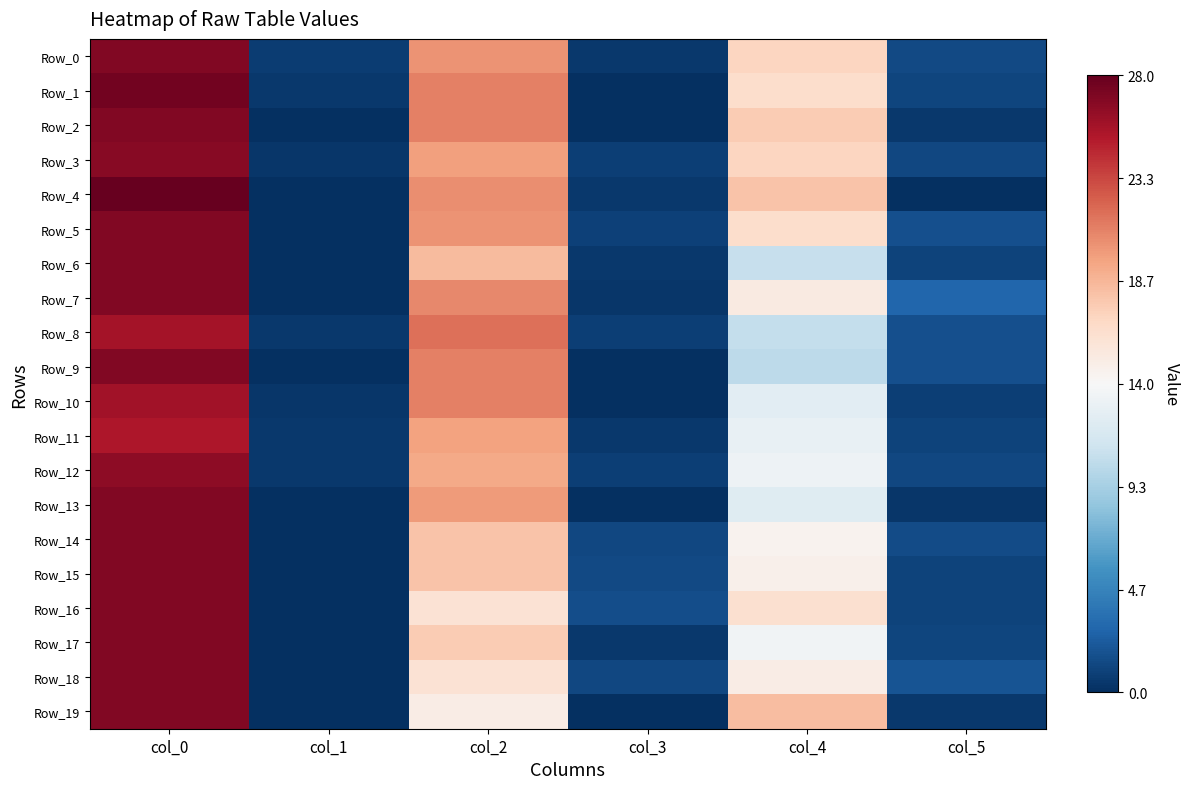

At which category is the sum across all series the highest?

col_0